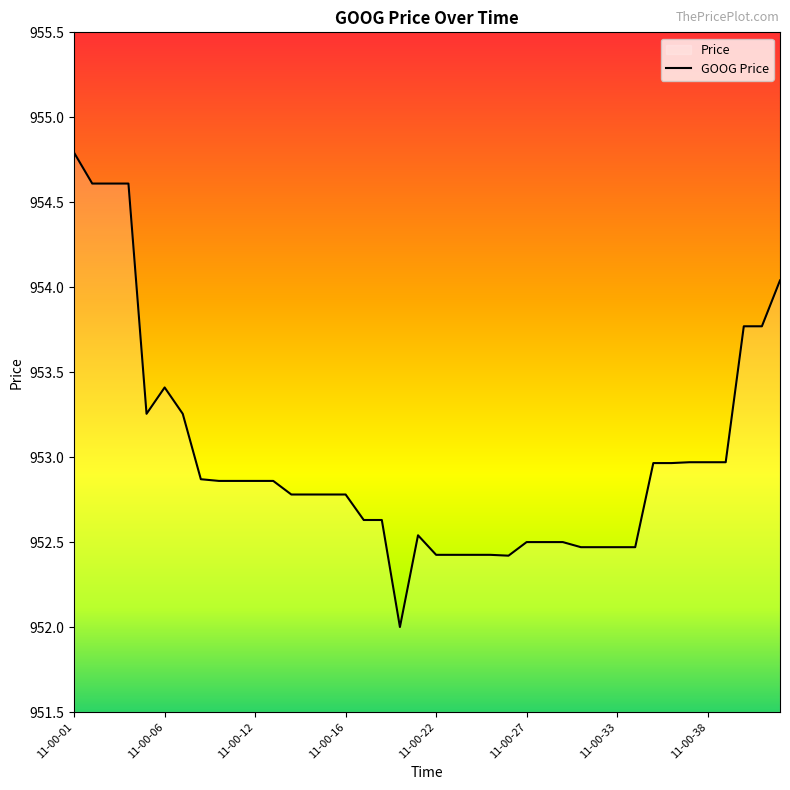

Reading left to right, list all the values displayed in this chart.

954.8	954.6	954.6	954.6	953.3	953.4	953.3	952.9	952.9	952.9	952.9	952.9	952.8	952.8	952.8	952.8	952.6	952.6	952.0	952.5	952.4	952.4	952.4	952.4	952.4	952.5	952.5	952.5	952.5	952.5	952.5	952.5	953.0	953.0	953.0	953.0	953.0	953.8	953.8	954.0